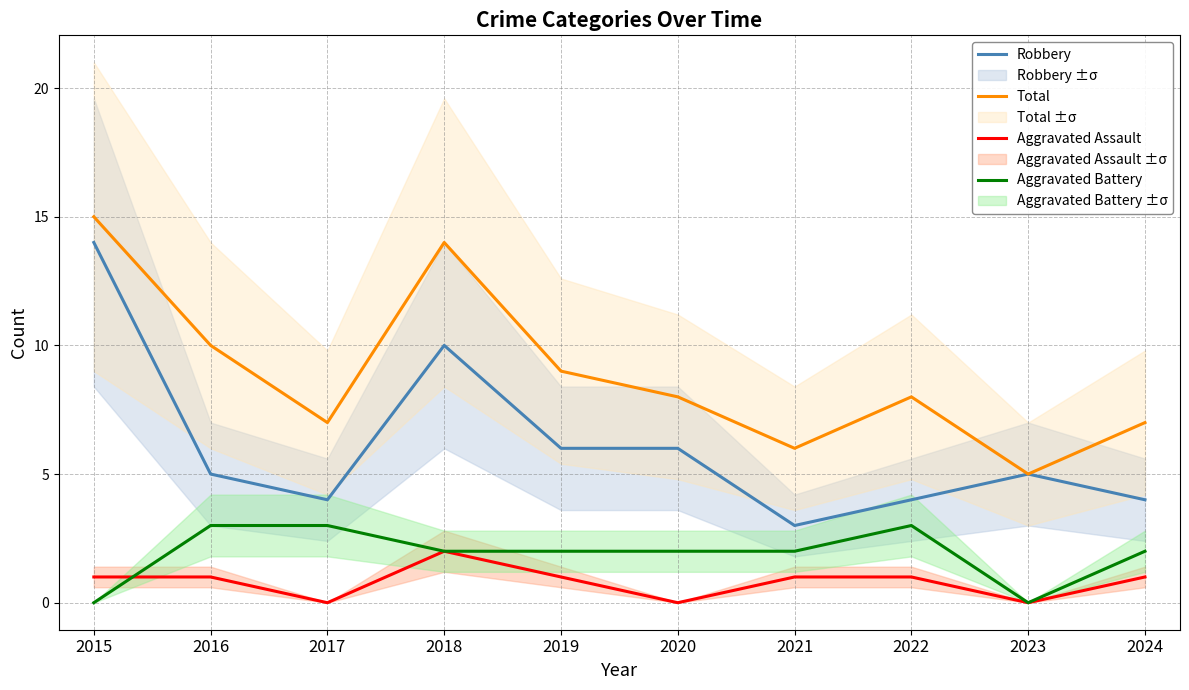

How many values in the Aggravated Assault series are below 1?

3